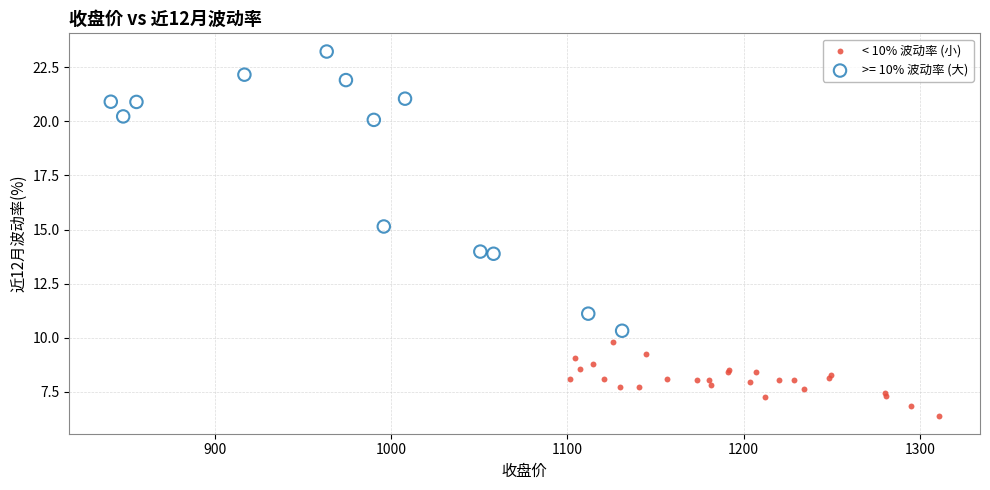

Which series contains the highest Y value?

>= 10% 波动率 (大)